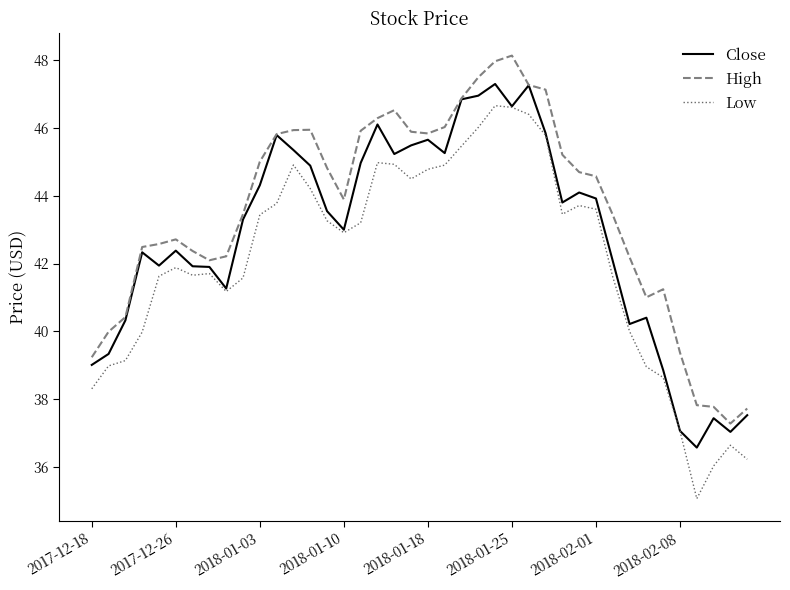

Which series has the largest total across all categories?

High